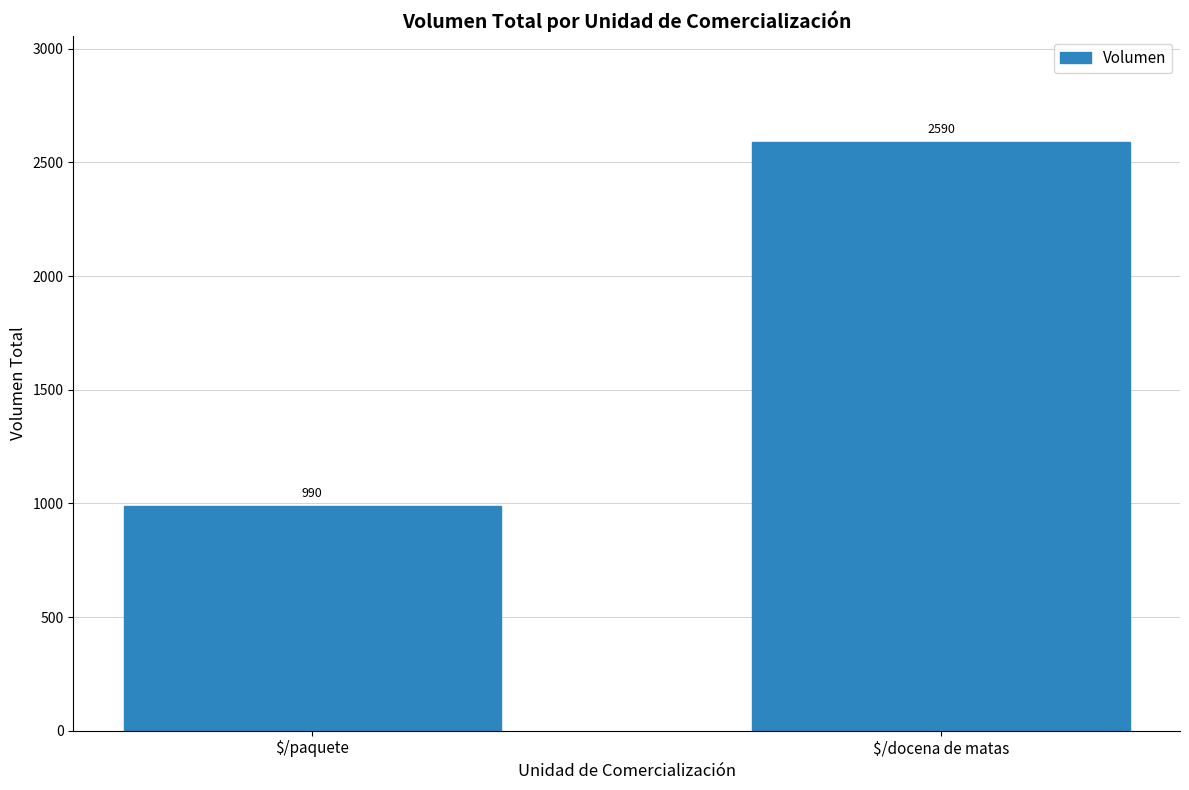

The chart shows a value of 990 at $/paquete. True or false?

True